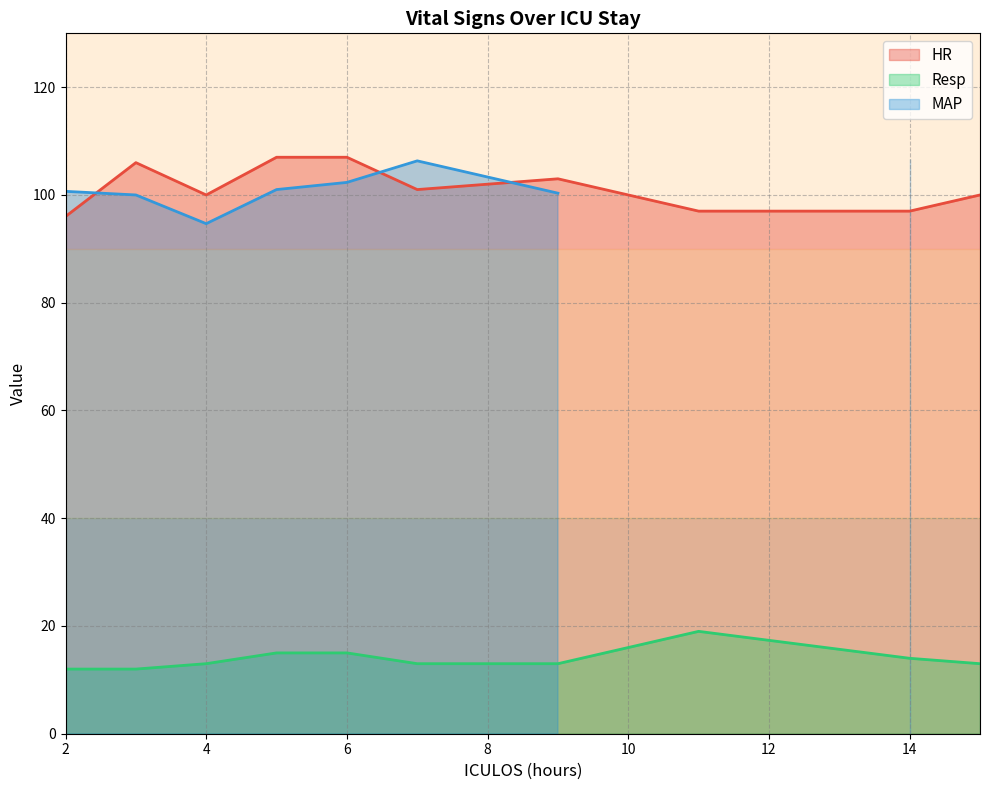

True or false: Resp and HR cross at least once.

False